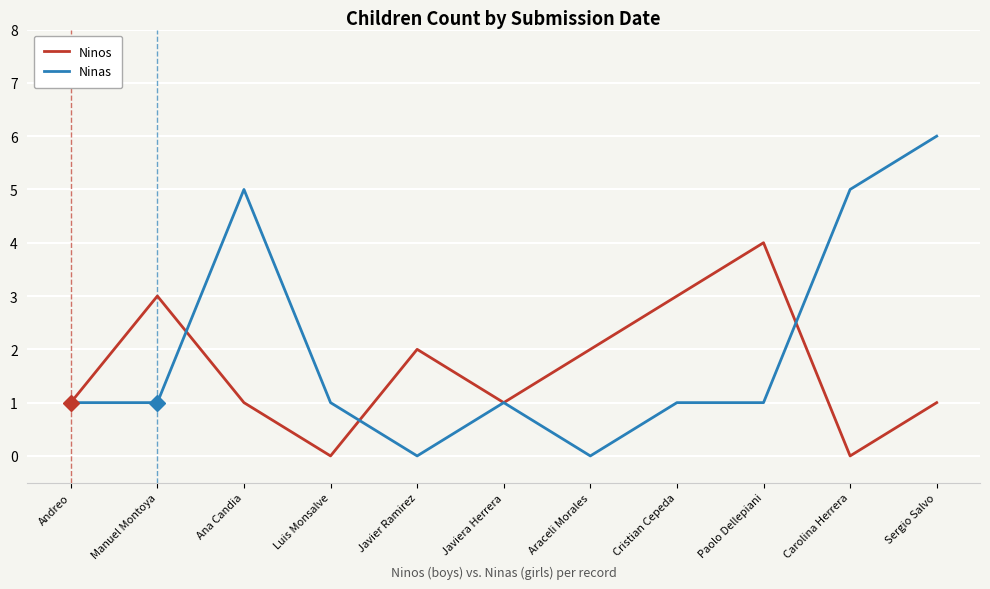

Which series has the largest total across all categories?

Ninas